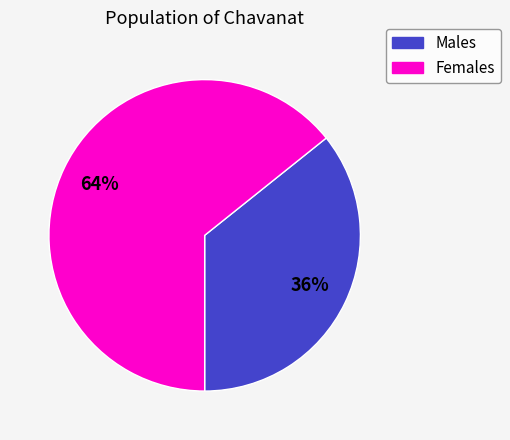

Is there a majority slice in this chart?

Yes